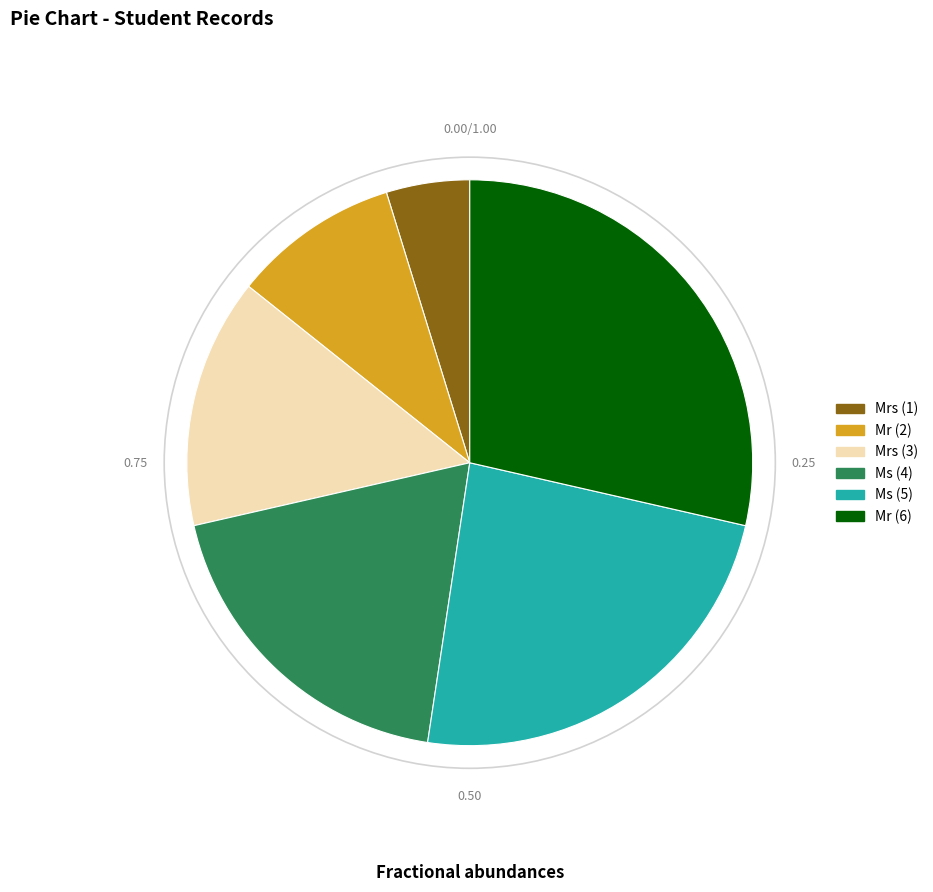

Does any single category account for the majority?

No